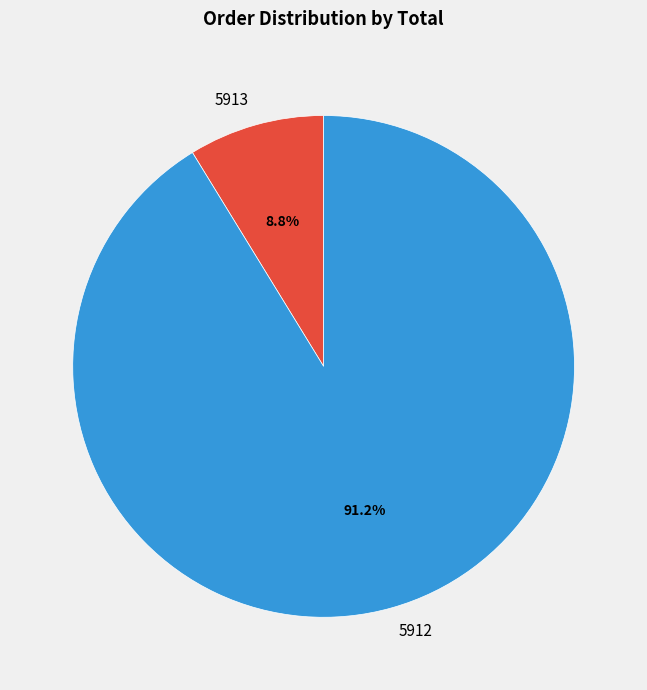

To the nearest percent, what portion does 5912 represent?

91%